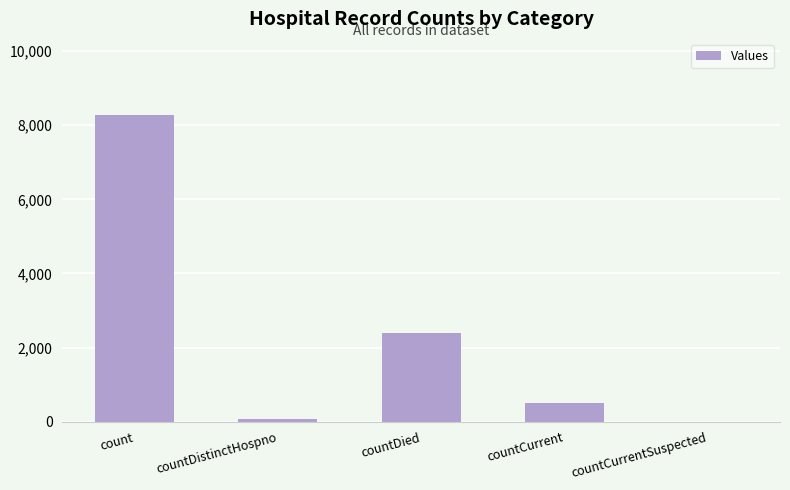

Is it true that the value at countDistinctHospno is 74?

True